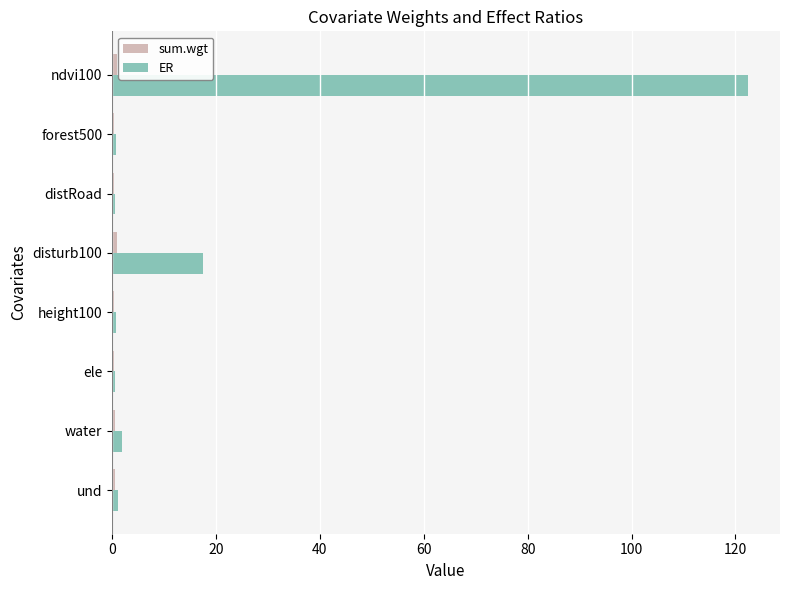

Count the number of categories in the chart.

8